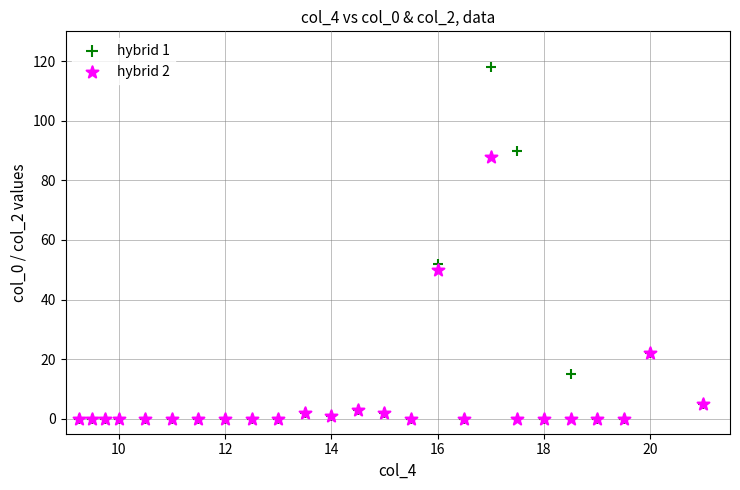

Across all series, what Y value is closest to 59?

52